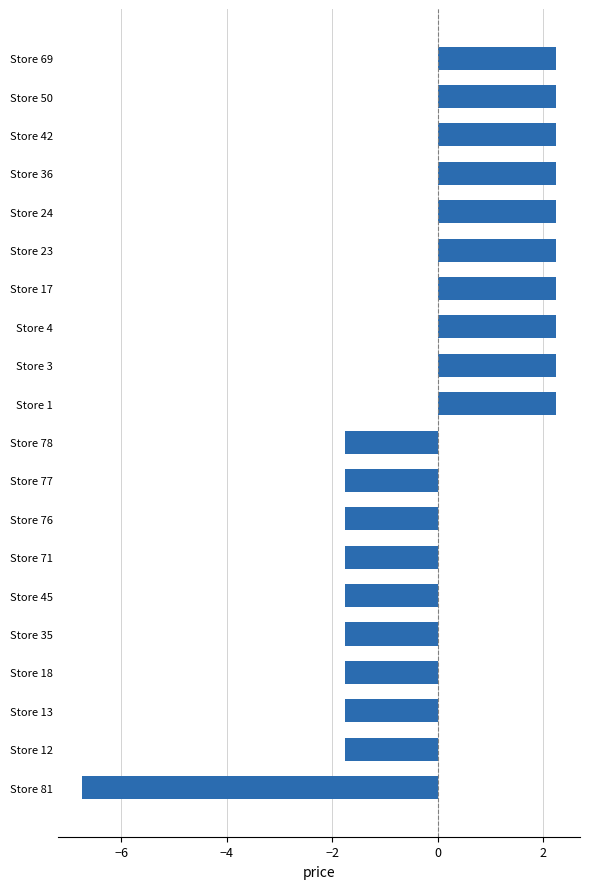

Reading bottom to top, extract all data points from this chart.

Store 81=-6.7	Store 12=-1.7	Store 13=-1.7	Store 18=-1.7	Store 35=-1.7	Store 45=-1.7	Store 71=-1.7	Store 76=-1.7	Store 77=-1.7	Store 78=-1.7	Store 1=2.3	Store 3=2.3	Store 4=2.3	Store 17=2.3	Store 23=2.3	Store 24=2.3	Store 36=2.3	Store 42=2.3	Store 50=2.3	Store 69=2.3